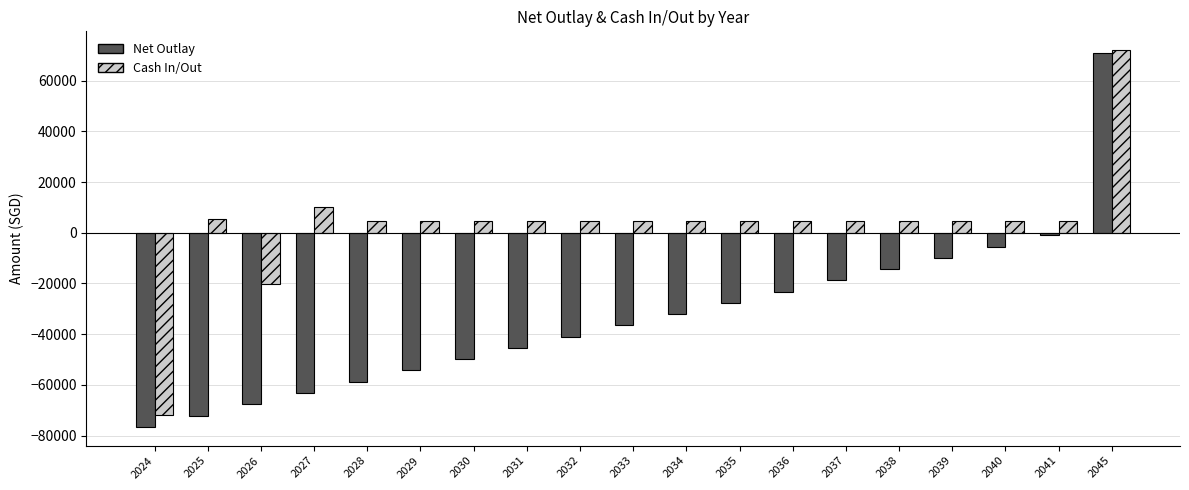

Reading left to right, extract all data points from this chart.

Net Outlay: 2024=-76528.7	2025=-72088.7	2026=-67648.7	2027=-63208.7	2028=-58768.7	2029=-54328.7	2030=-49888.7	2031=-45448.7	2032=-41008.7	2033=-36568.7	2034=-32128.7	2035=-27688.7	2036=-23248.7	2037=-18808.7	2038=-14368.7	2039=-9928.7	2040=-5488.7	2041=-1048.7	2045=70951.3
Cash In/Out: 2024=-72000.0	2025=5610.0	2026=-20278.7	2027=10140.0	2028=4440.0	2029=4440.0	2030=4440.0	2031=4440.0	2032=4440.0	2033=4440.0	2034=4440.0	2035=4440.0	2036=4440.0	2037=4440.0	2038=4440.0	2039=4440.0	2040=4440.0	2041=4440.0	2045=72000.0